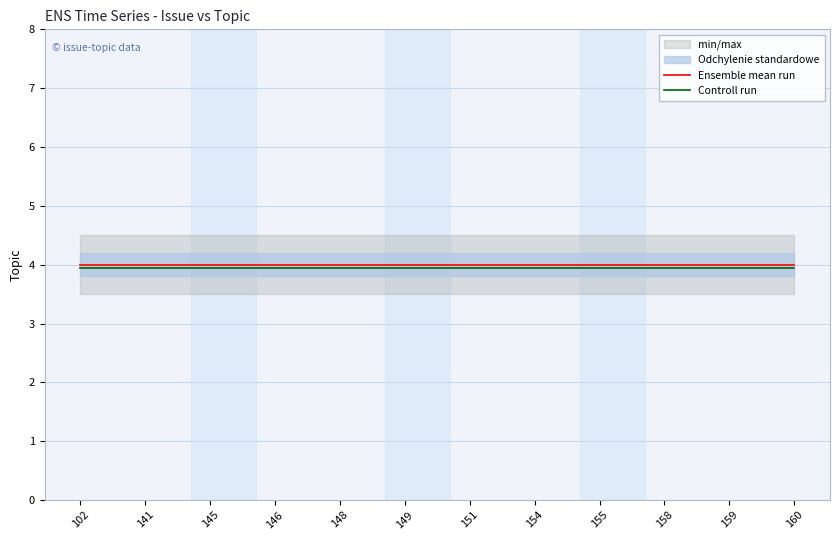

What is the lowest value of the Controll run series?

4.0